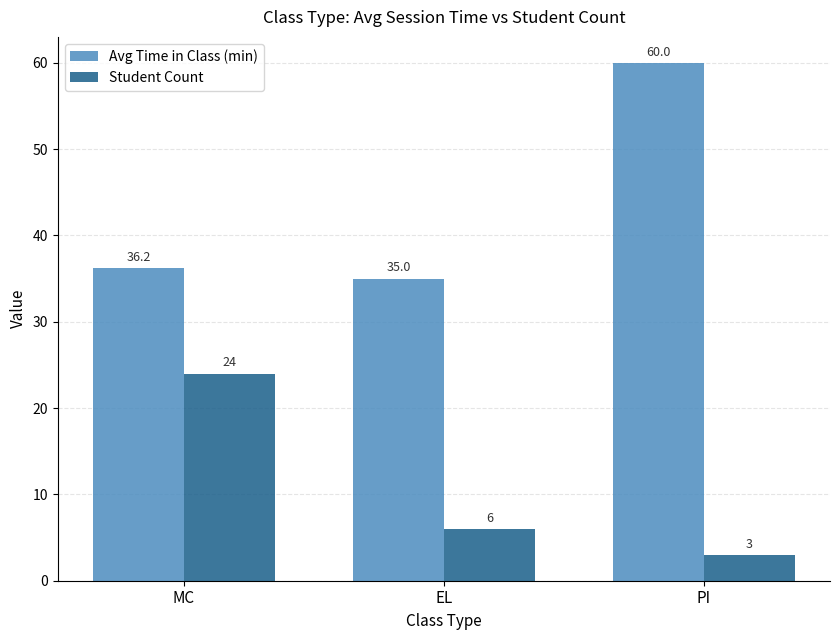

How many groups of bars are there?

3